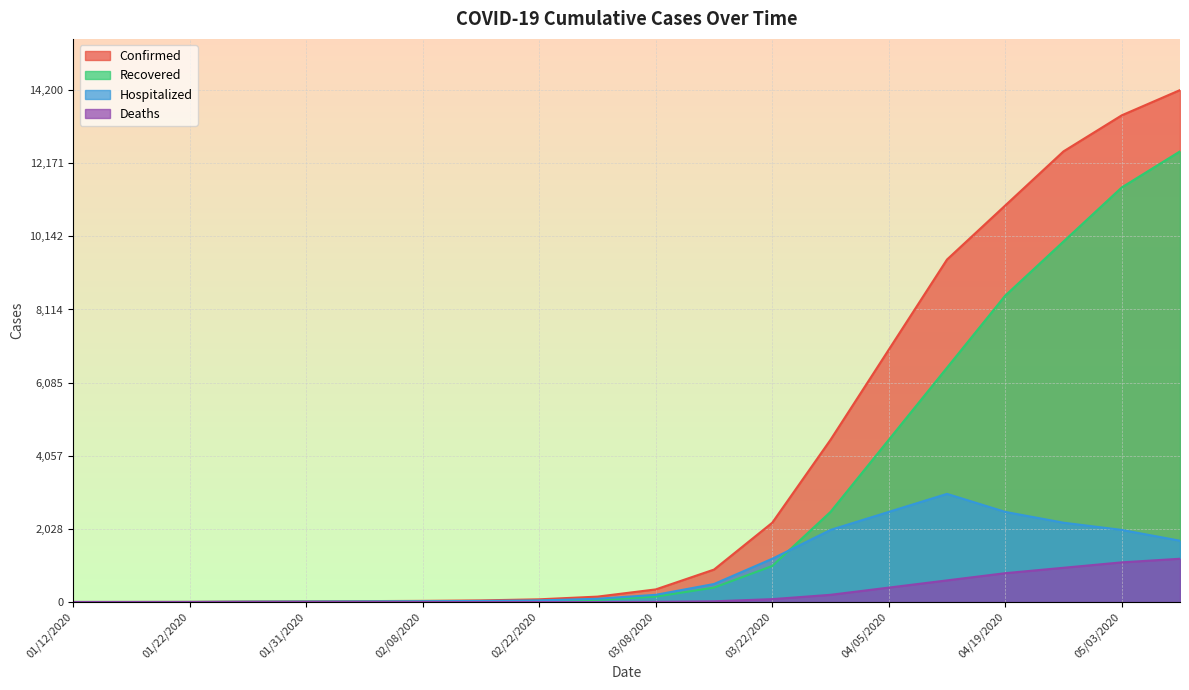

List the series in order of their overall mean, lowest first.

Deaths, Hospitalized, Recovered, Confirmed